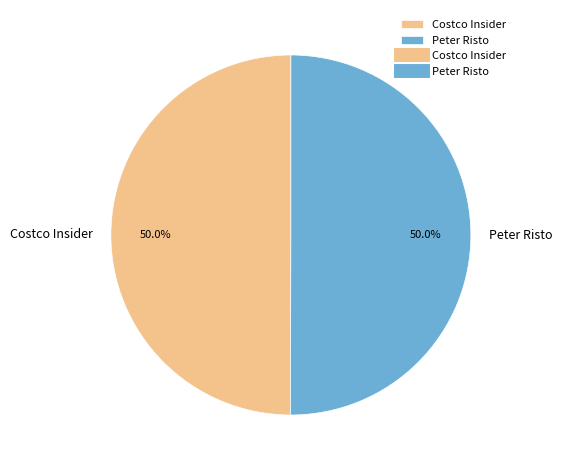

What is the ratio of the value at Peter Risto to the value at Costco Insider?

1.0